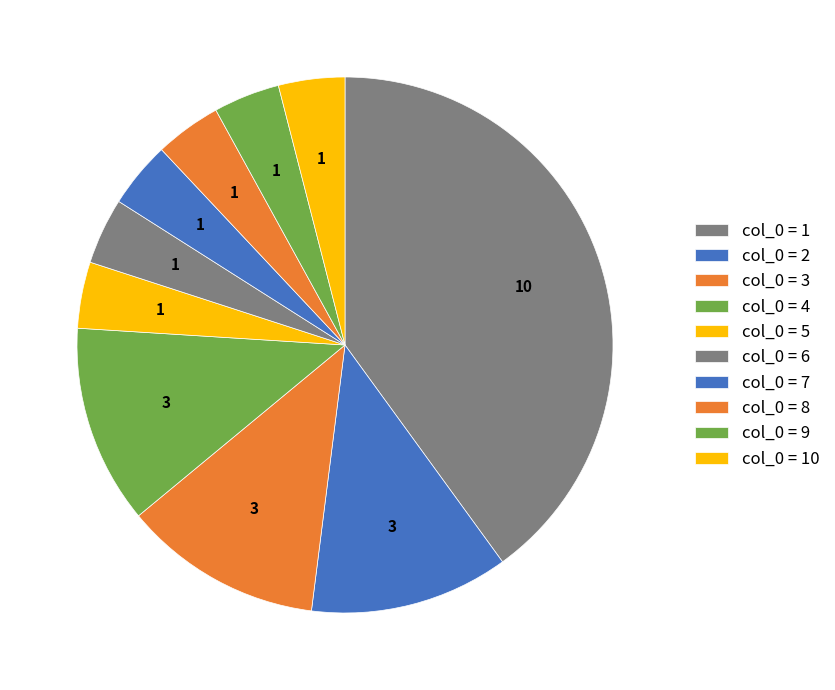

How many segments does this pie chart have?

10